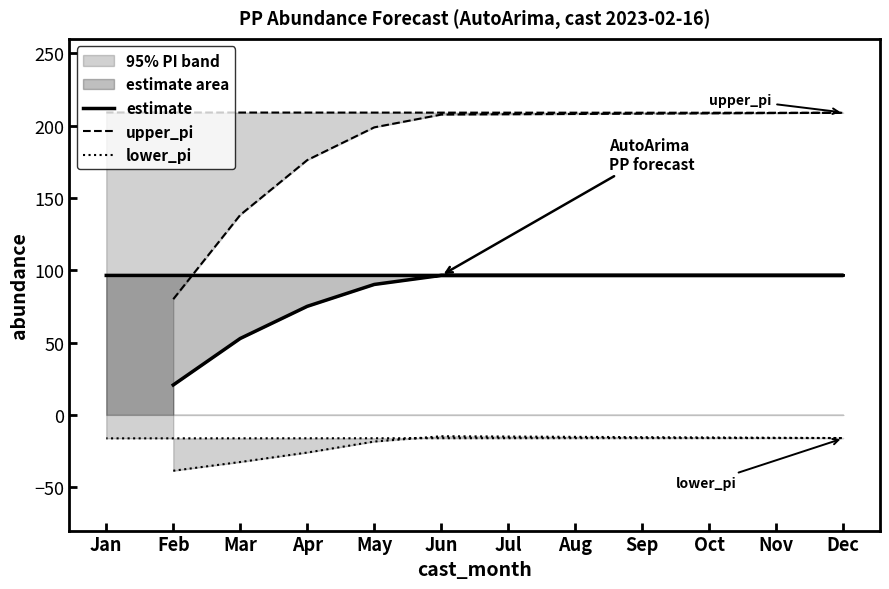

The value of estimate at Apr is 75.1. True or false?

True